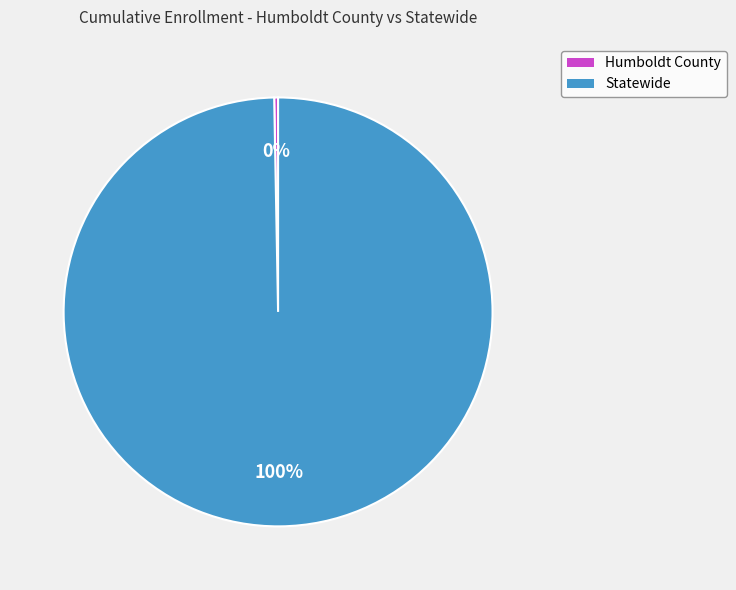

Rank the categories by value from highest to lowest.

Statewide, Humboldt County